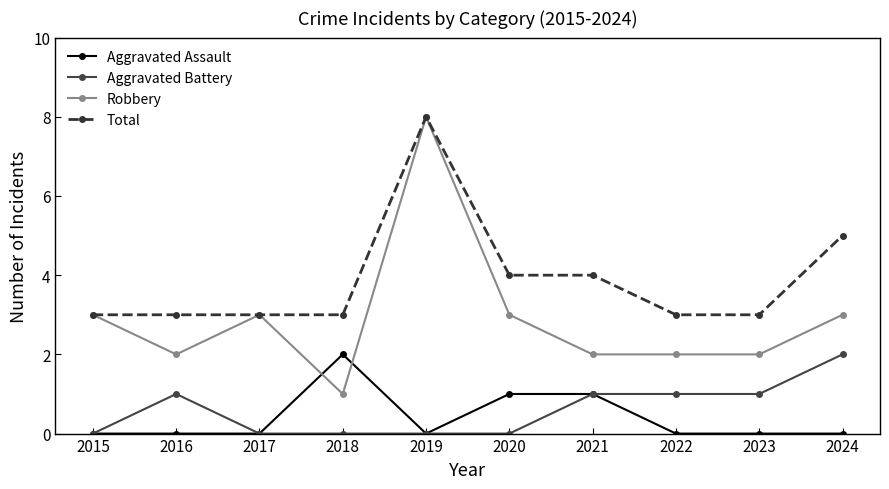

True or false: Aggravated Battery has more than 0 interior local peaks.

True